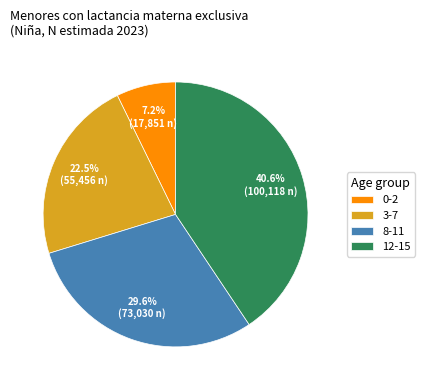

Which slice is the smallest?

0-2